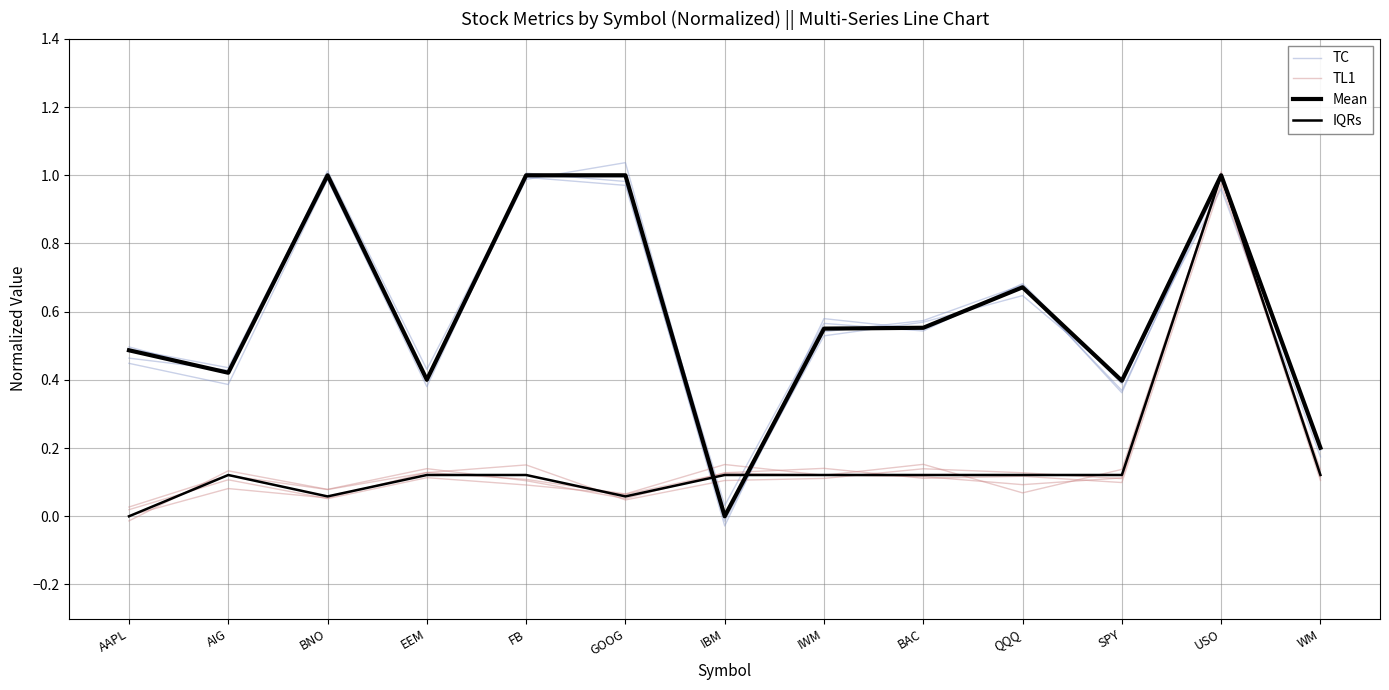

How many times do Mean and TC cross each other?

8